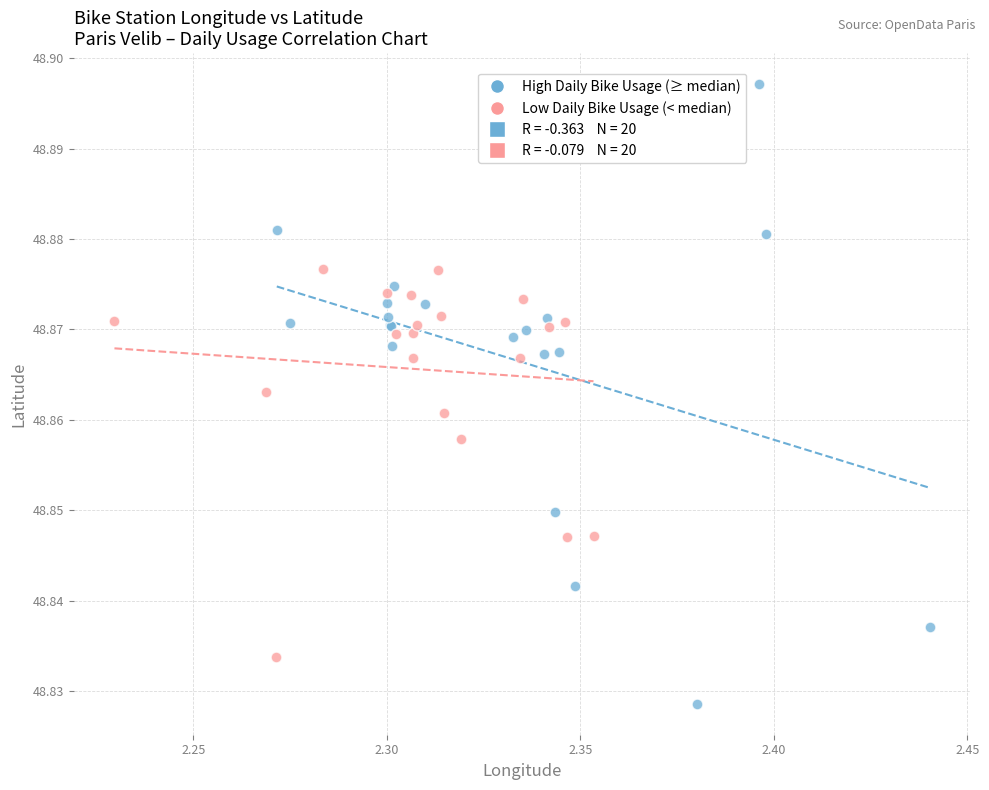

Which series contains the highest Y value?

High Daily Bike Usage (≥ median)